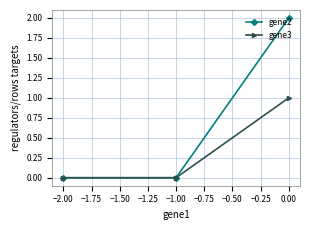

Is it true that gene2 equals 1 at 0.00?

False